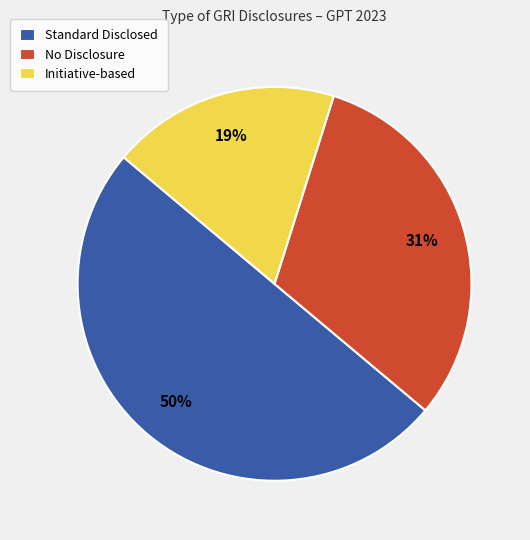

Which has a higher value, No Disclosure or Standard Disclosed?

Standard Disclosed